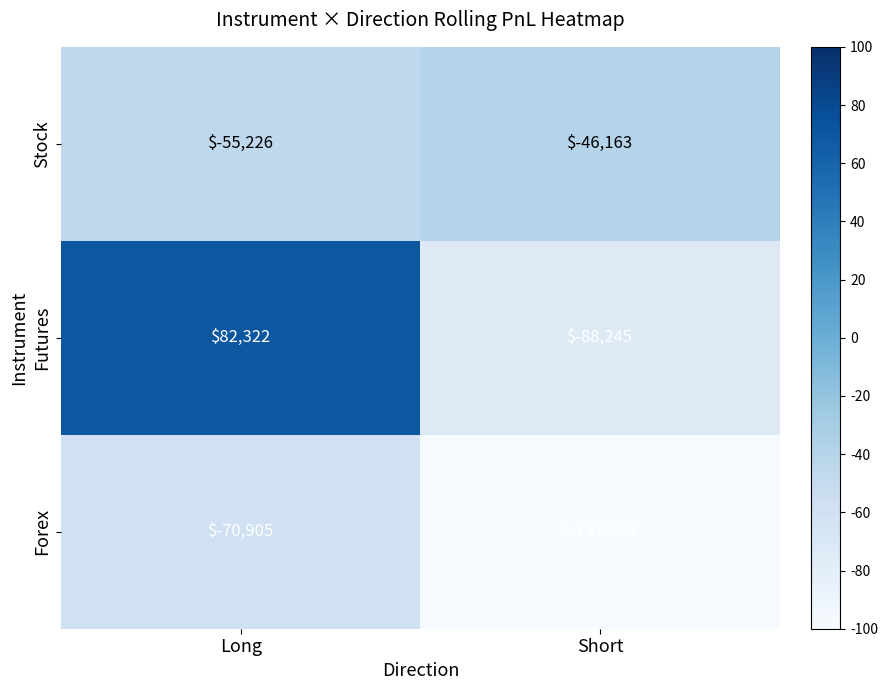

Reading left to right, list all the values displayed in this chart.

Stock: -55226	-46163
Futures: 82322	-88245
Forex: -70905	-117928